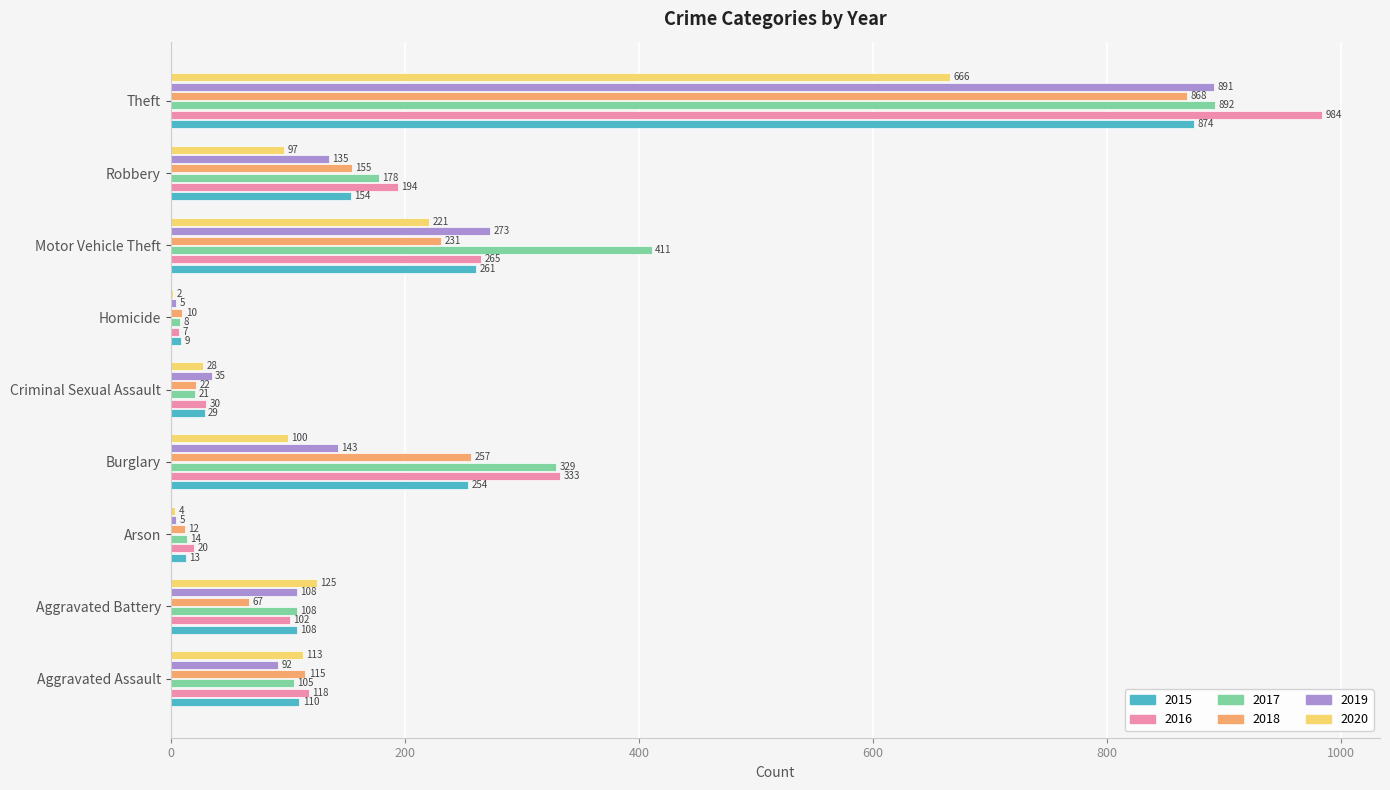

Between Aggravated Assault and Criminal Sexual Assault, which series saw the biggest shift?

2018